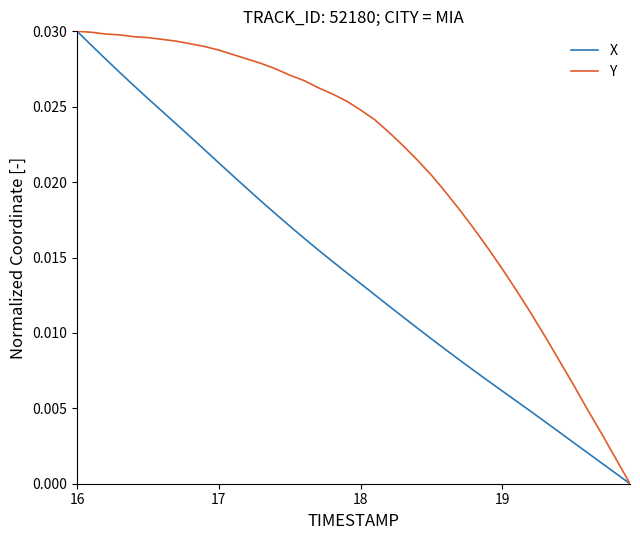

Which series has the largest total across all categories?

Y